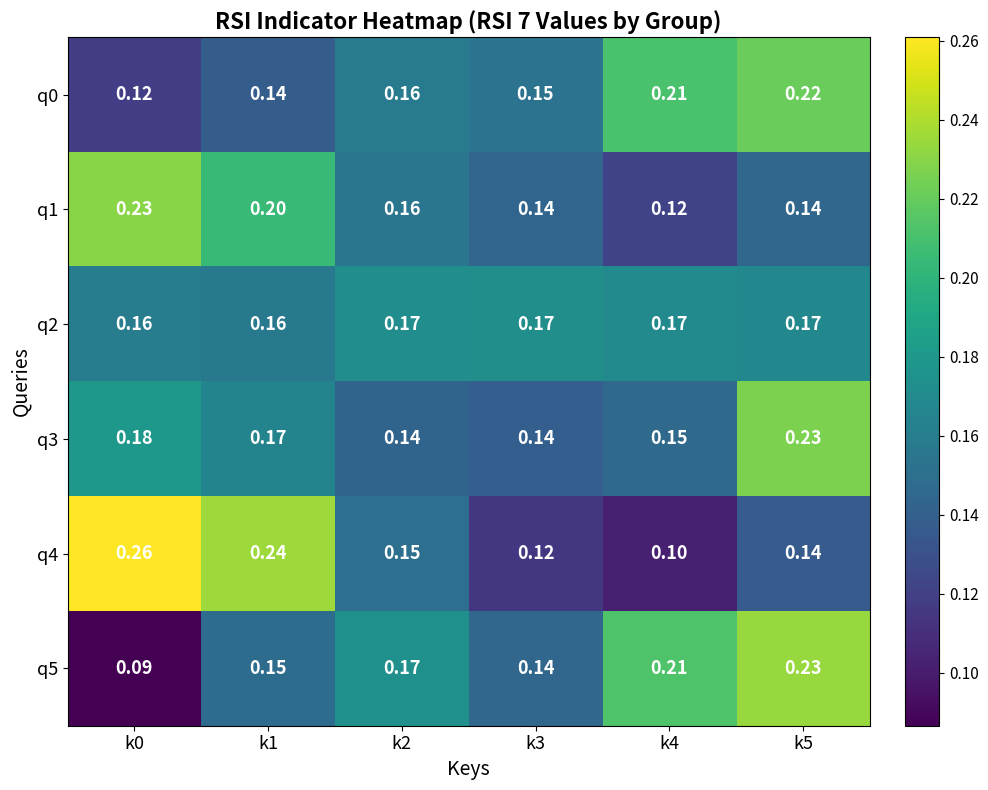

Is the value of q4 at k3 greater than the value of q0 at k4?

No